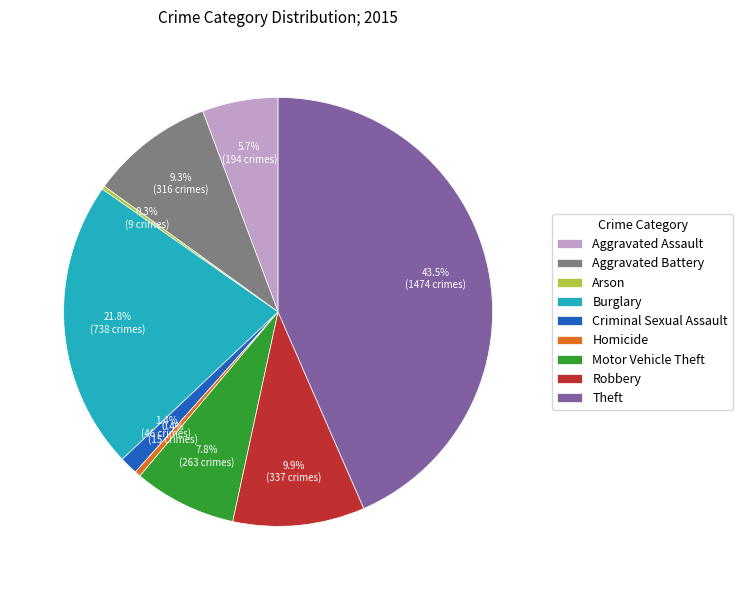

To the nearest percent, what percentage of the pie is Motor Vehicle Theft?

8%